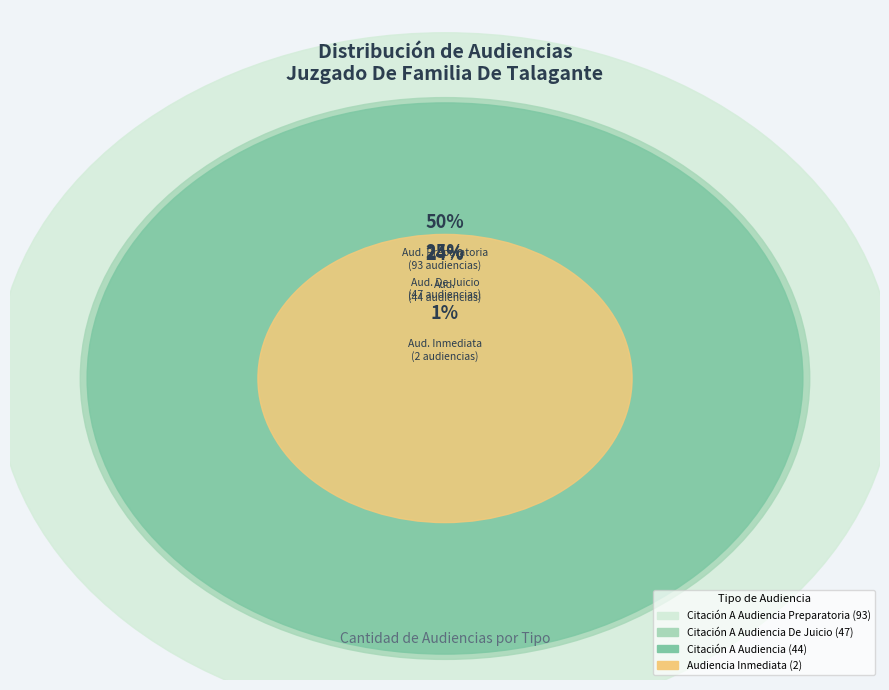

What is the largest slice in the pie chart?

Citación A Audiencia Preparatoria